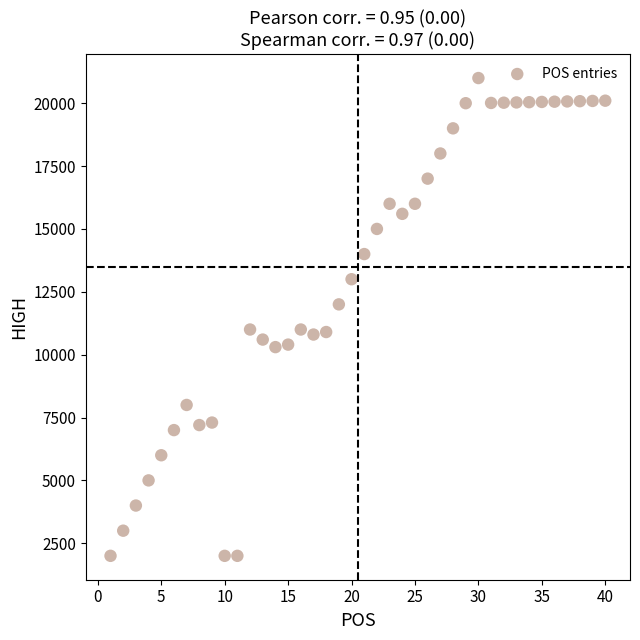

What is the range of X values (max minus min)?

39